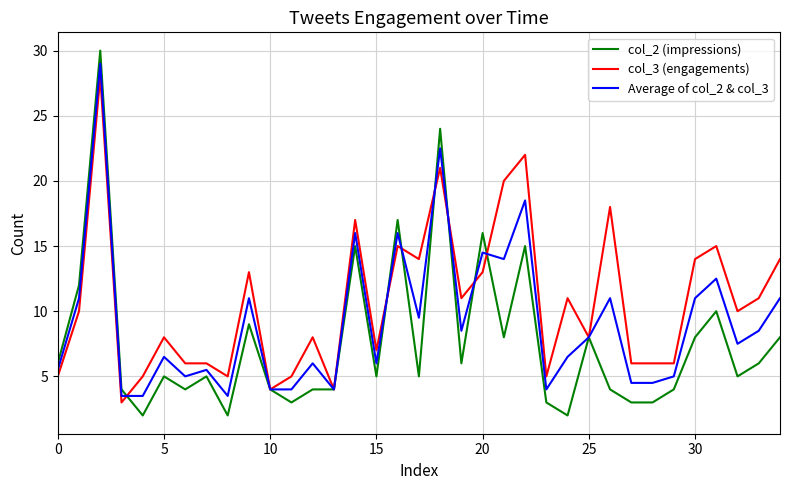

What is the average value of the Average of col_2 & col_3 series?

9.2